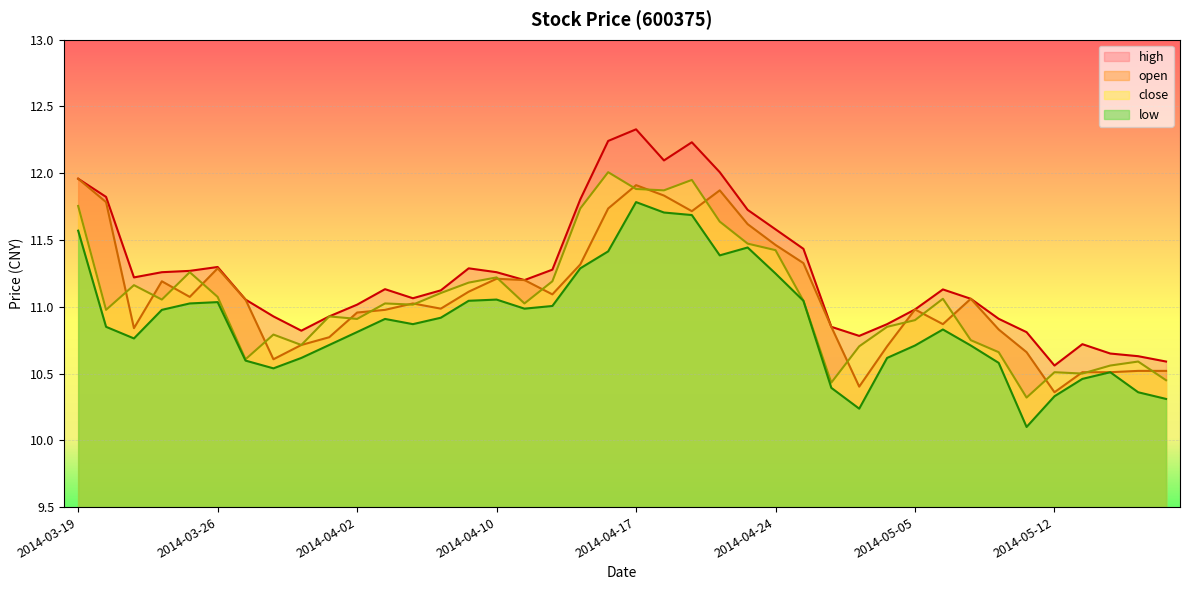

What is the label of the 15th point from the right?

2014-04-24